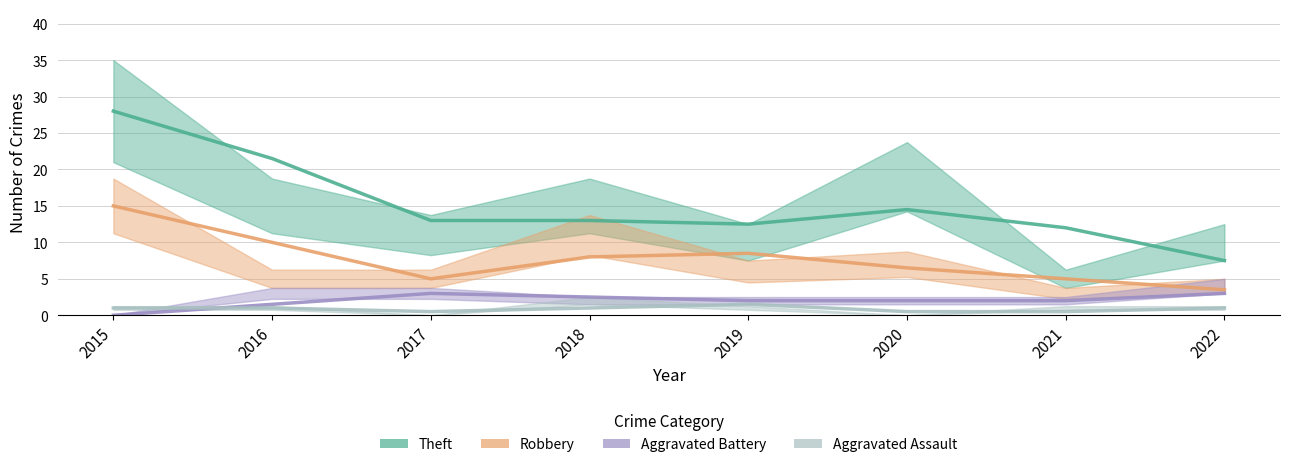

Rank the series at 2015 from highest to lowest value.

Theft, Robbery, Aggravated Assault, Aggravated Battery